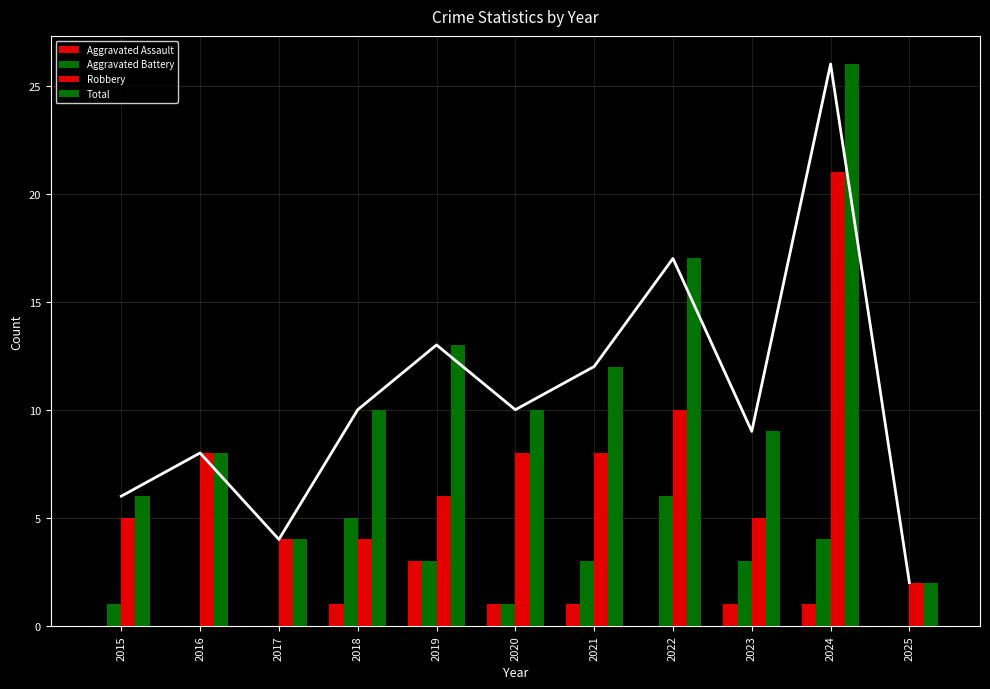

Which series has the widest spread of values?

Total